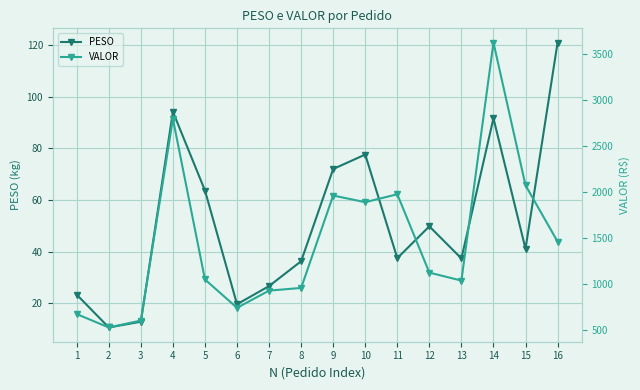

What are all the series names shown in the legend?

PESO, VALOR